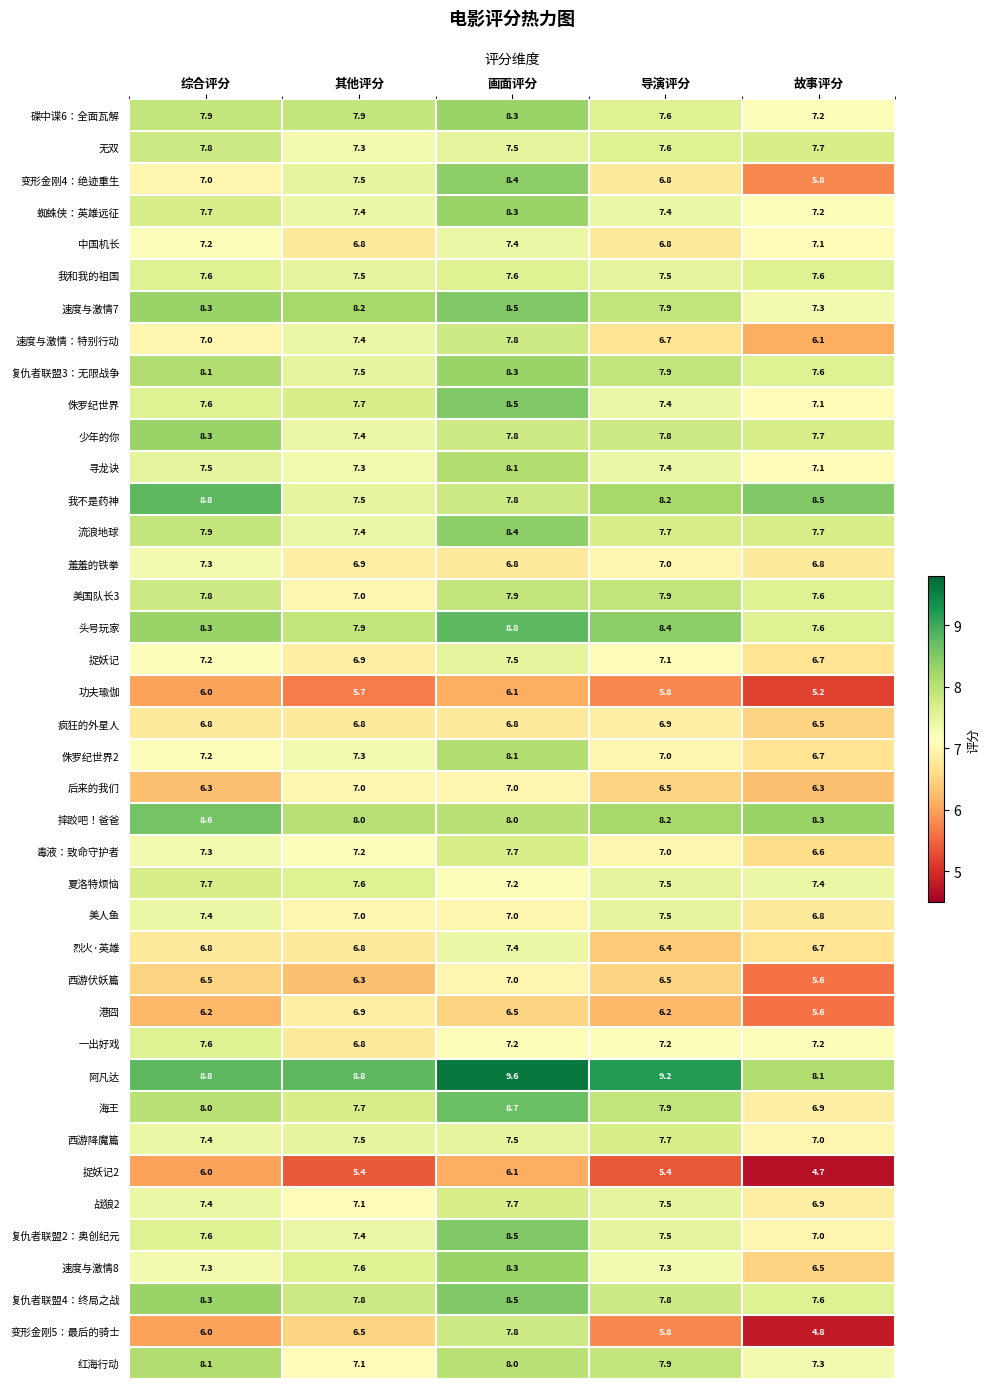

What is the approximate value of 后来的我们 at 故事评分?

6.3